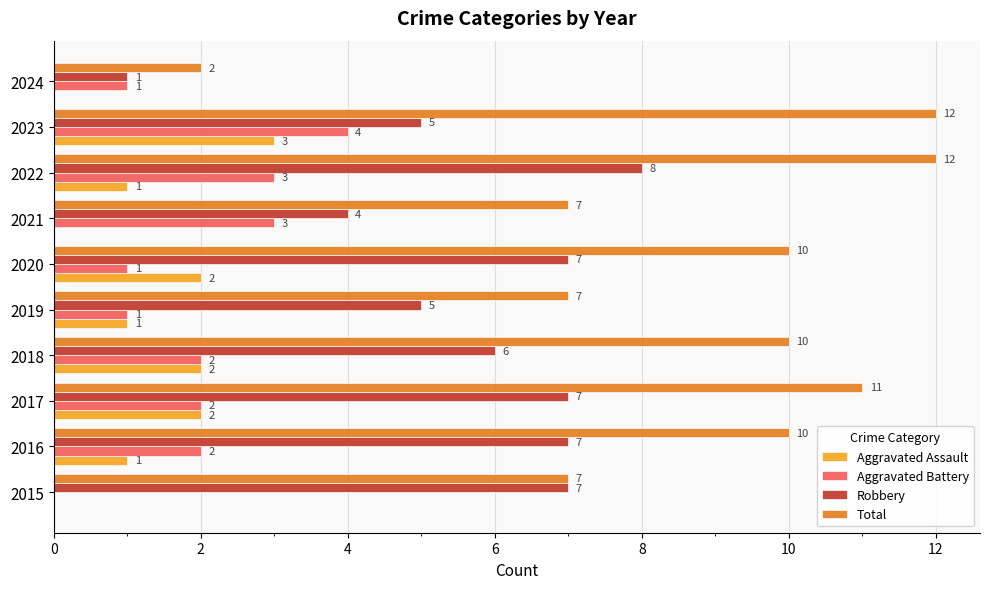

How many data points does each series have?

10